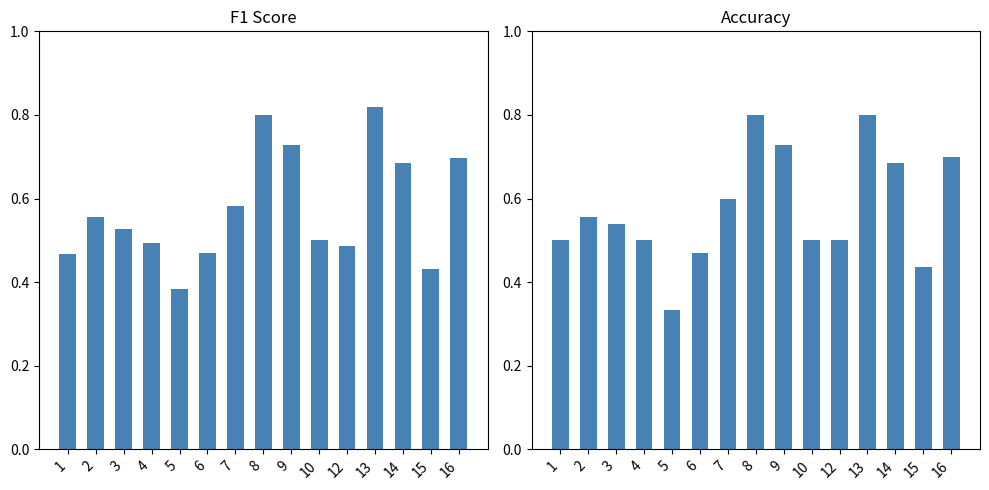

True or false: f1 has a value of 0.5 at 6.

True